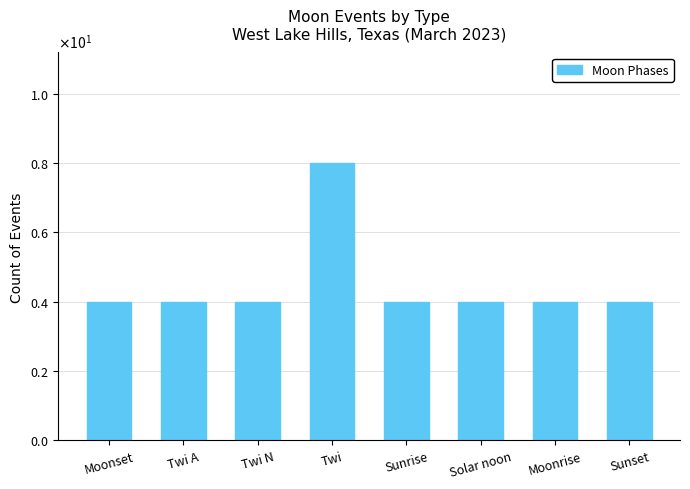

At which category does the chart reach its minimum across all series?

Moonset